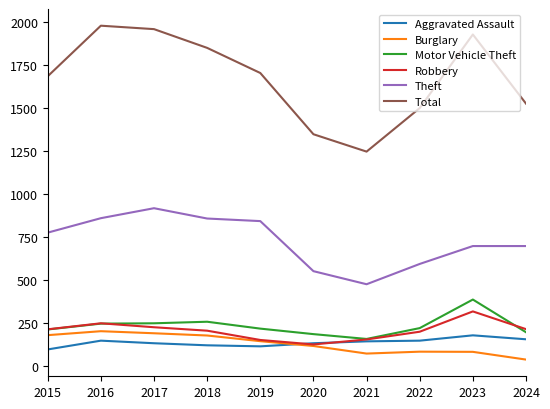

At how many categories does at least one series exceed 321?

10